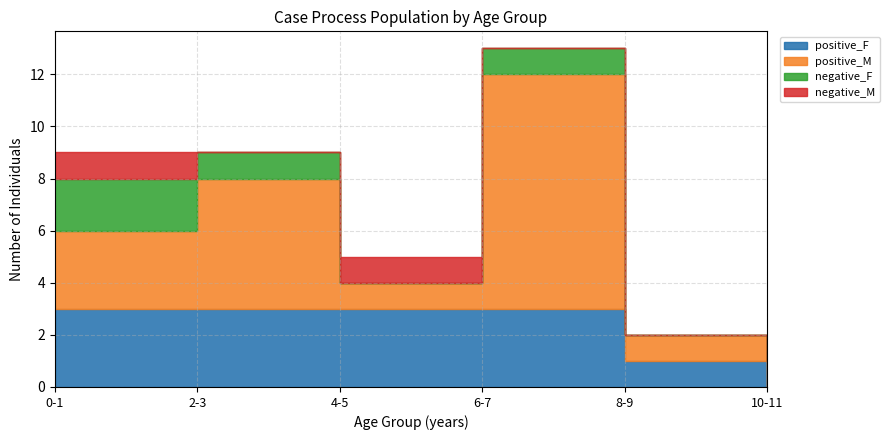

At which category is the sum across all series the highest?

4